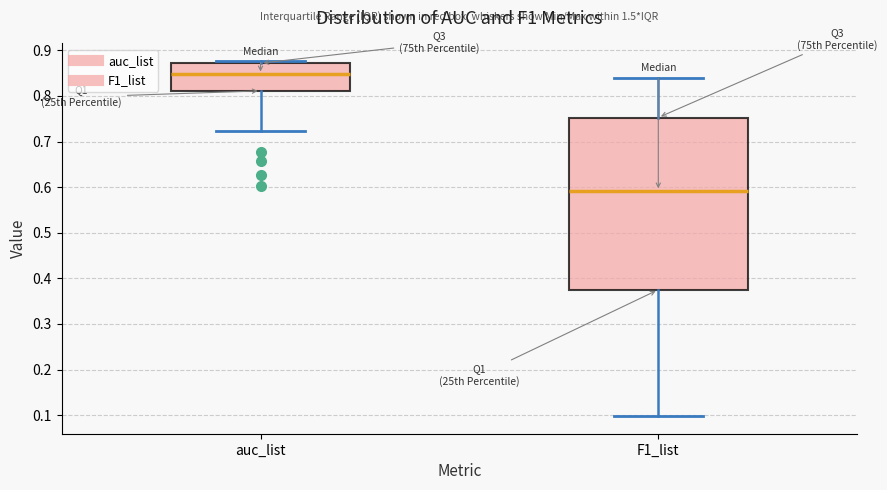

Which box's median line is the highest?

auc_list